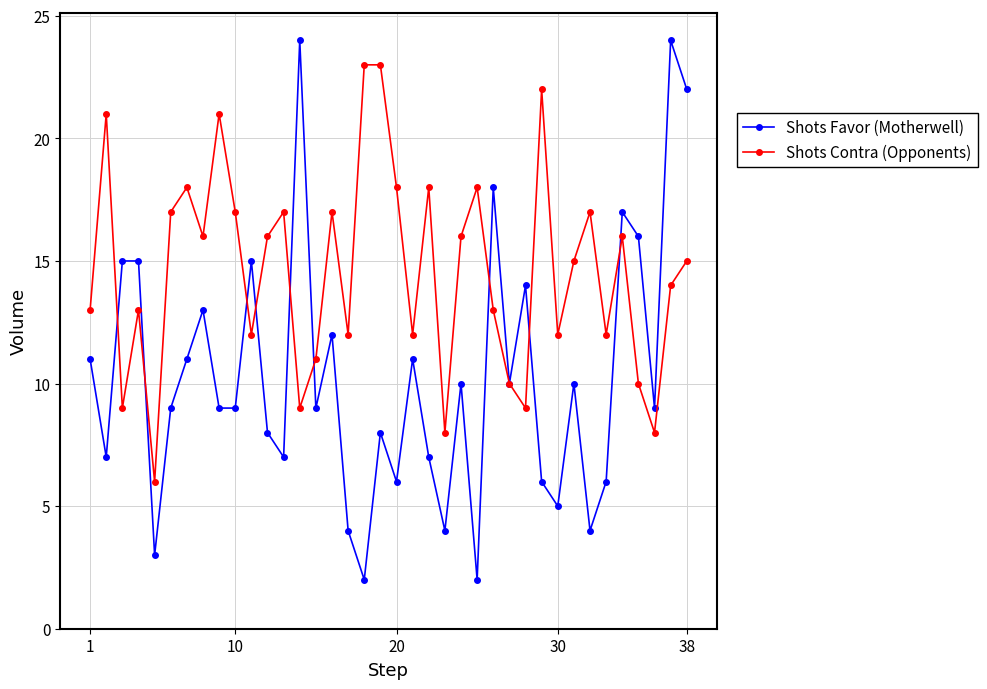

At how many categories does at least one series exceed 3?

38